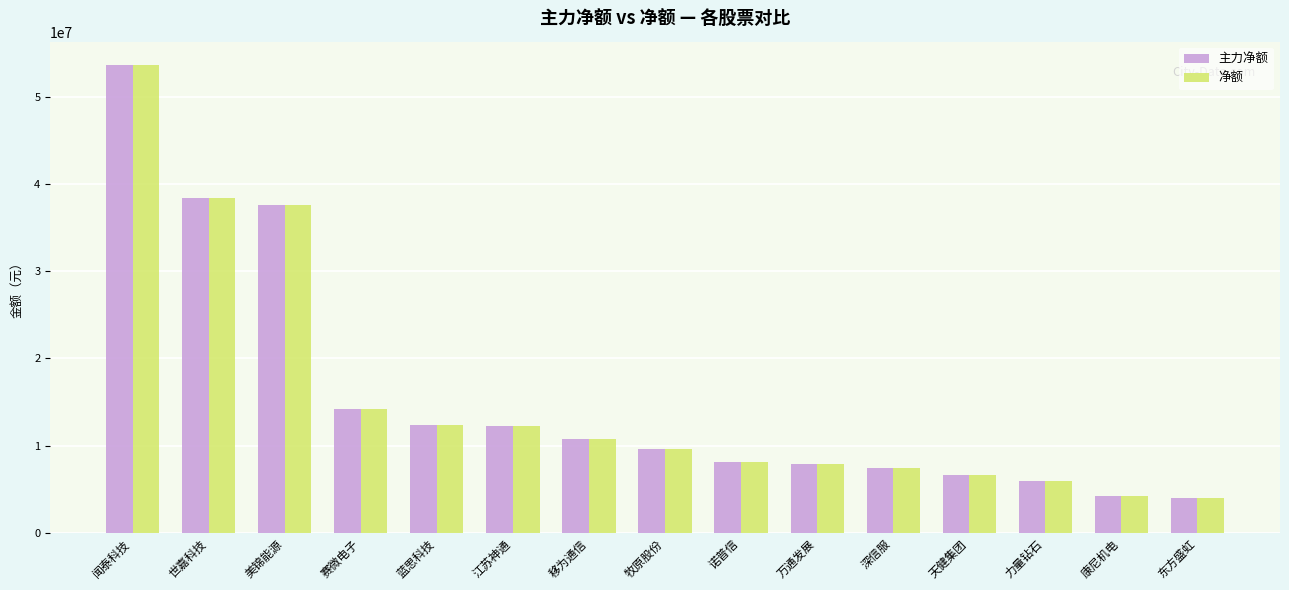

What are all the series names shown in the legend?

主力净额, 净额